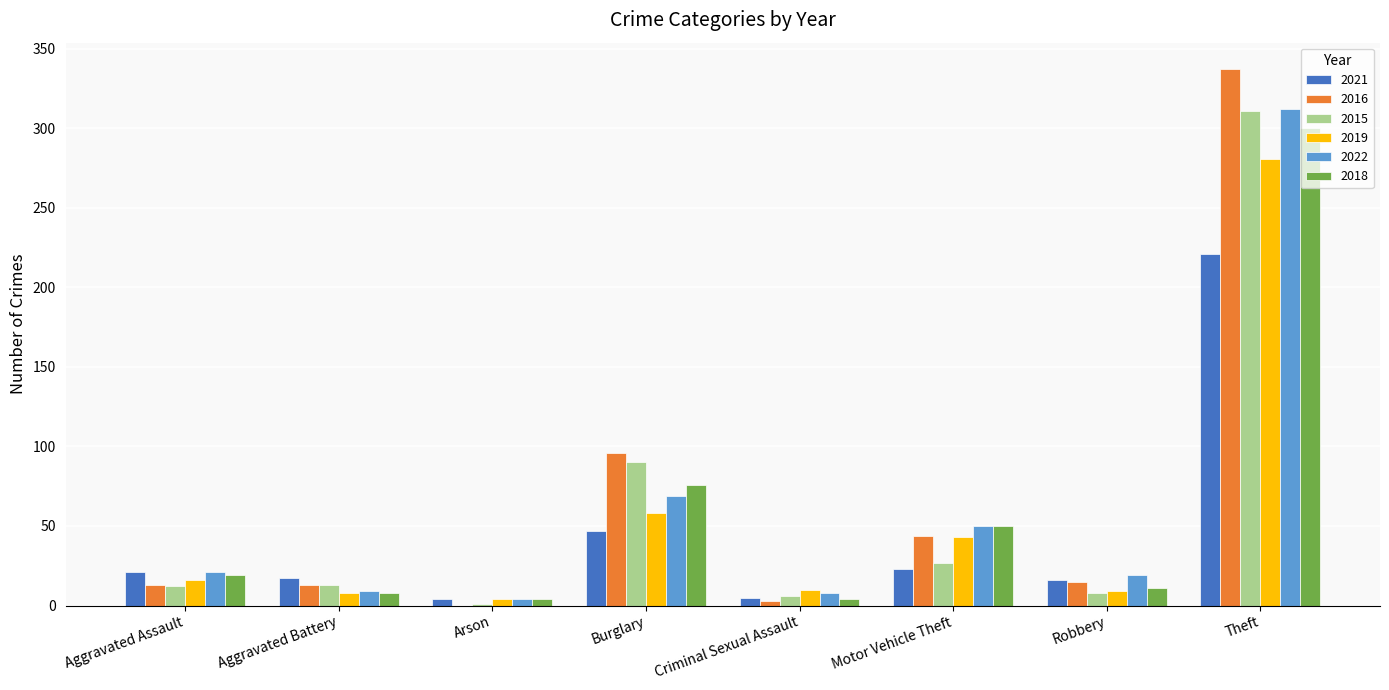

Is the value of 2019 at Aggravated Battery greater than the value of 2022 at Aggravated Assault?

No